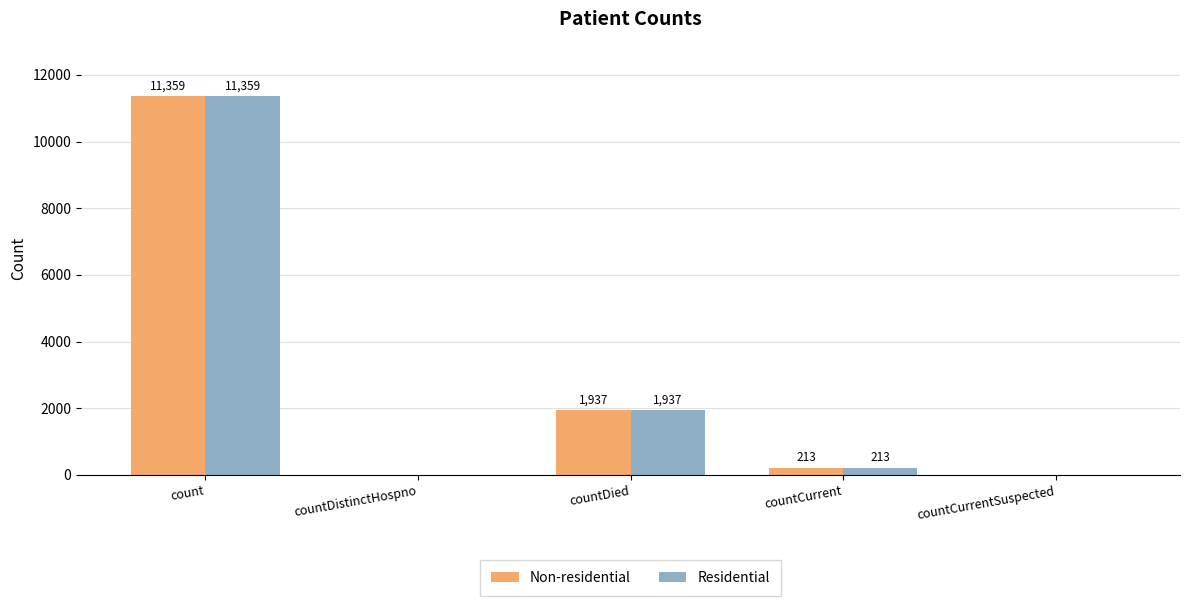

Is the value of Non-residential at countCurrent greater than the value of Residential at count?

No